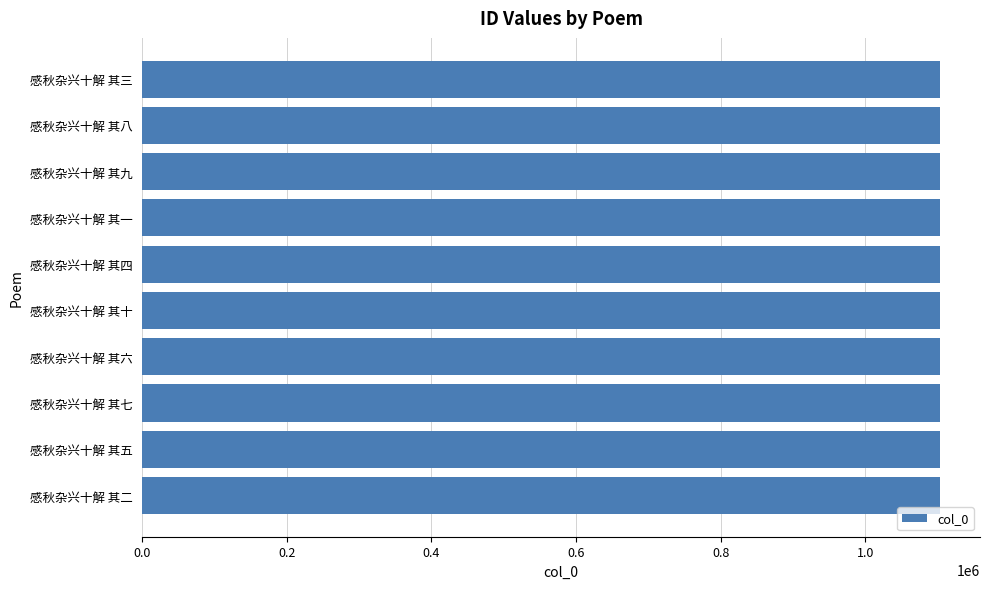

Read the value at 感秋杂兴十解 其七.

1103207